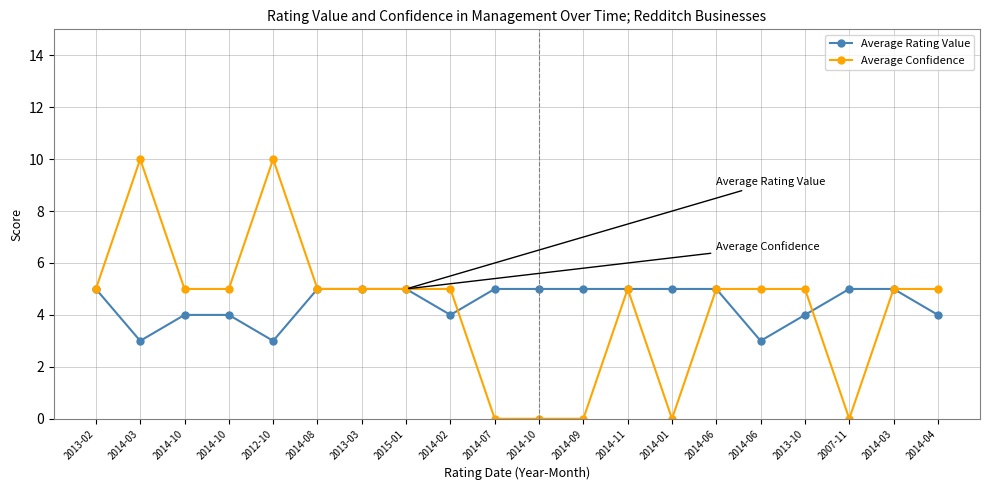

At which label does Average Confidence reach its minimum?

2014-07